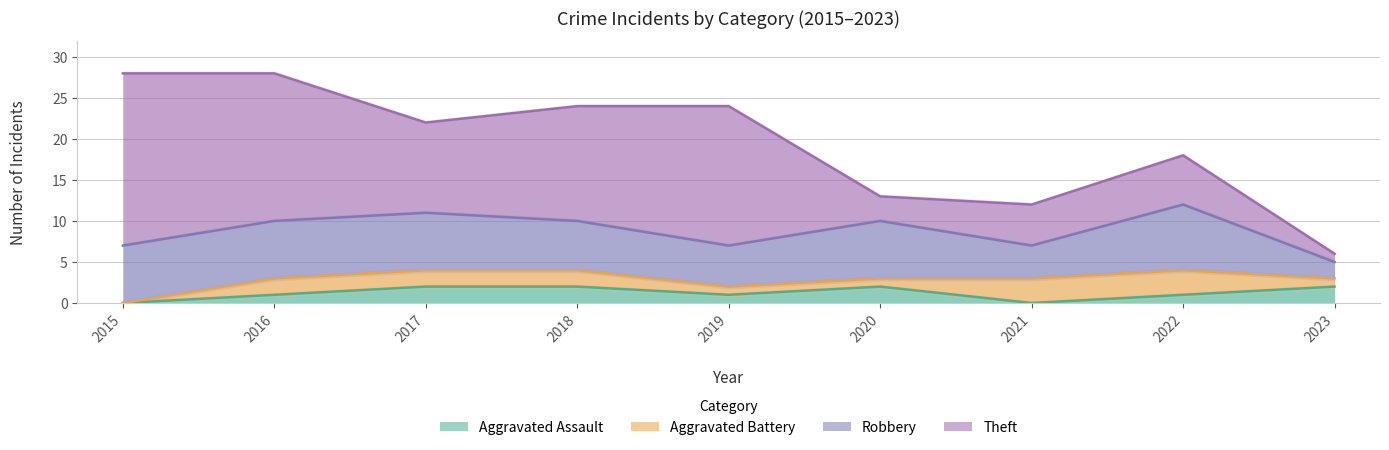

True or false: Theft and Aggravated Battery intersect in this chart.

False